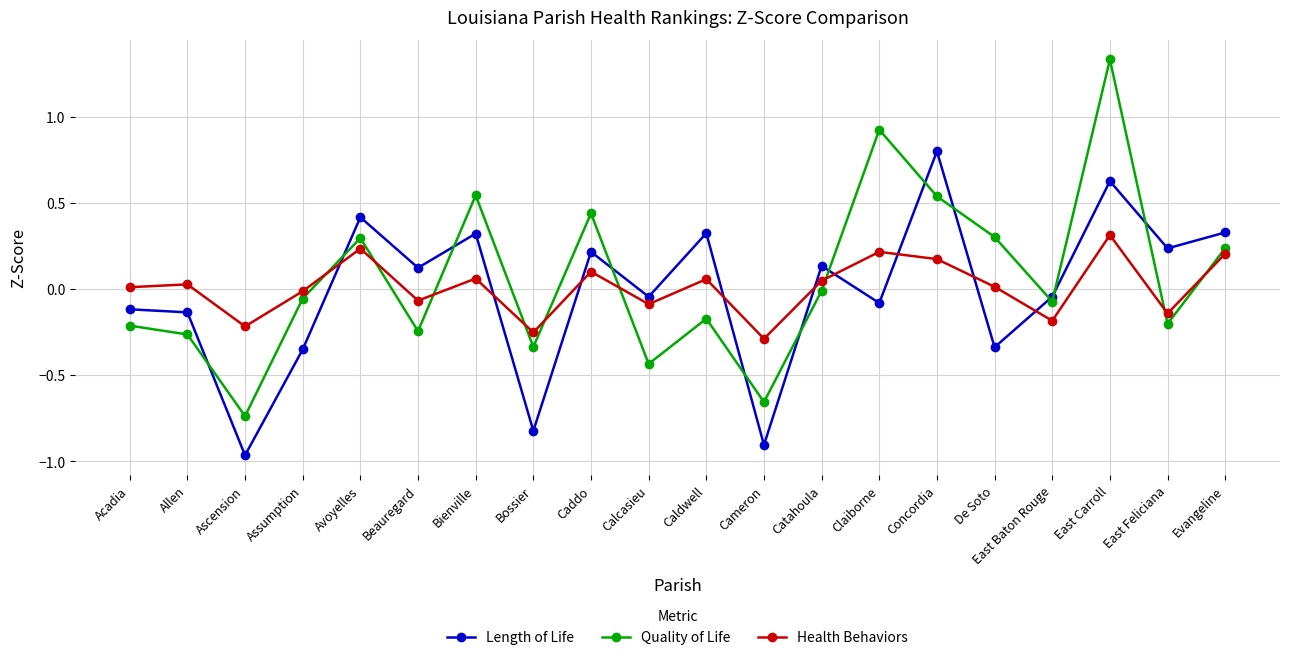

What is the maximum value for Length of Life?

0.8